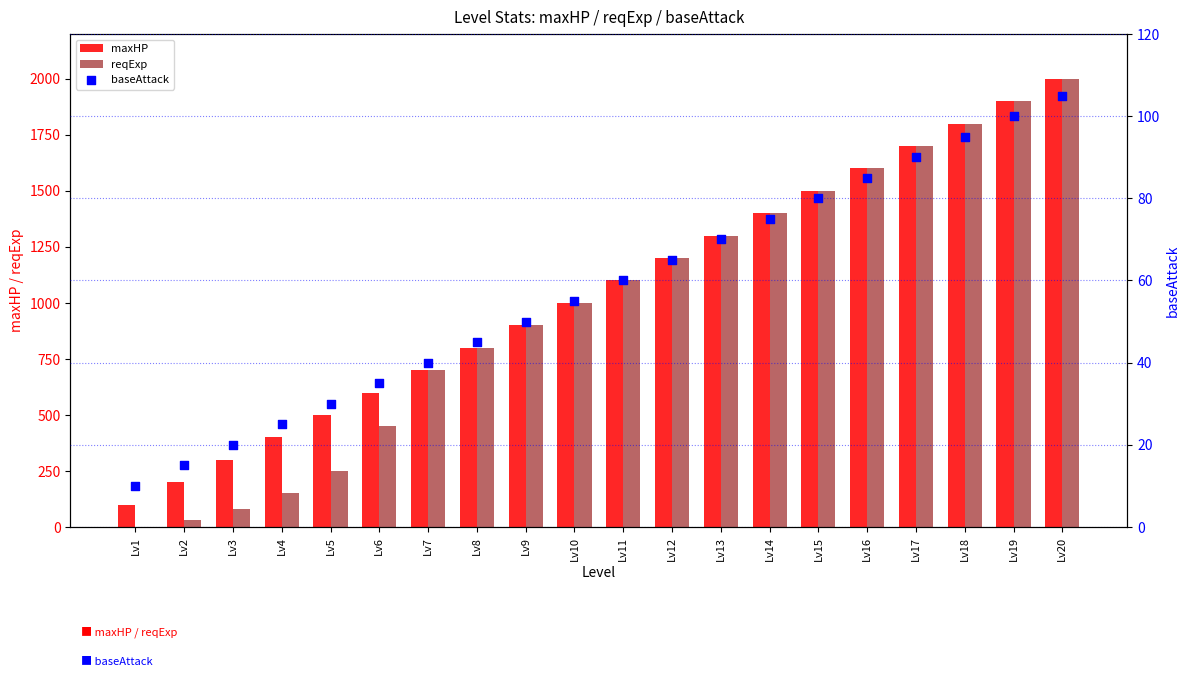

Which series contains the highest Y value?

maxHP